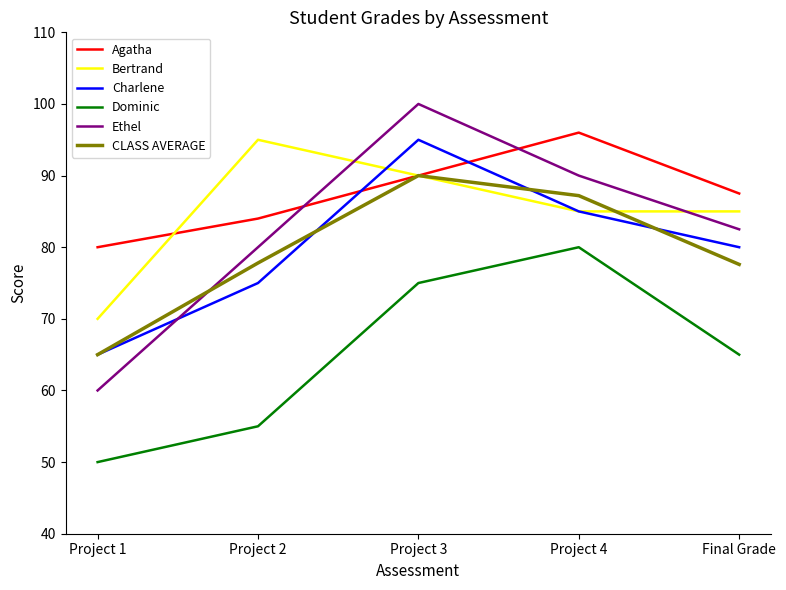

Where does the Dominic series first go above 65?

Project 3